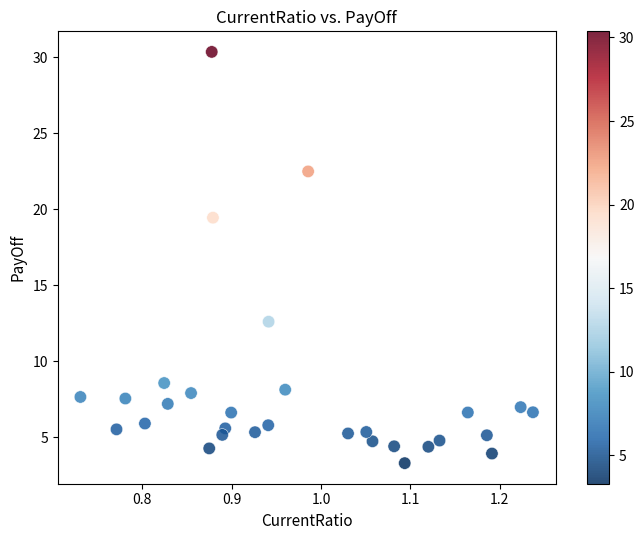

What is the range of X values (max minus min)?

0.5